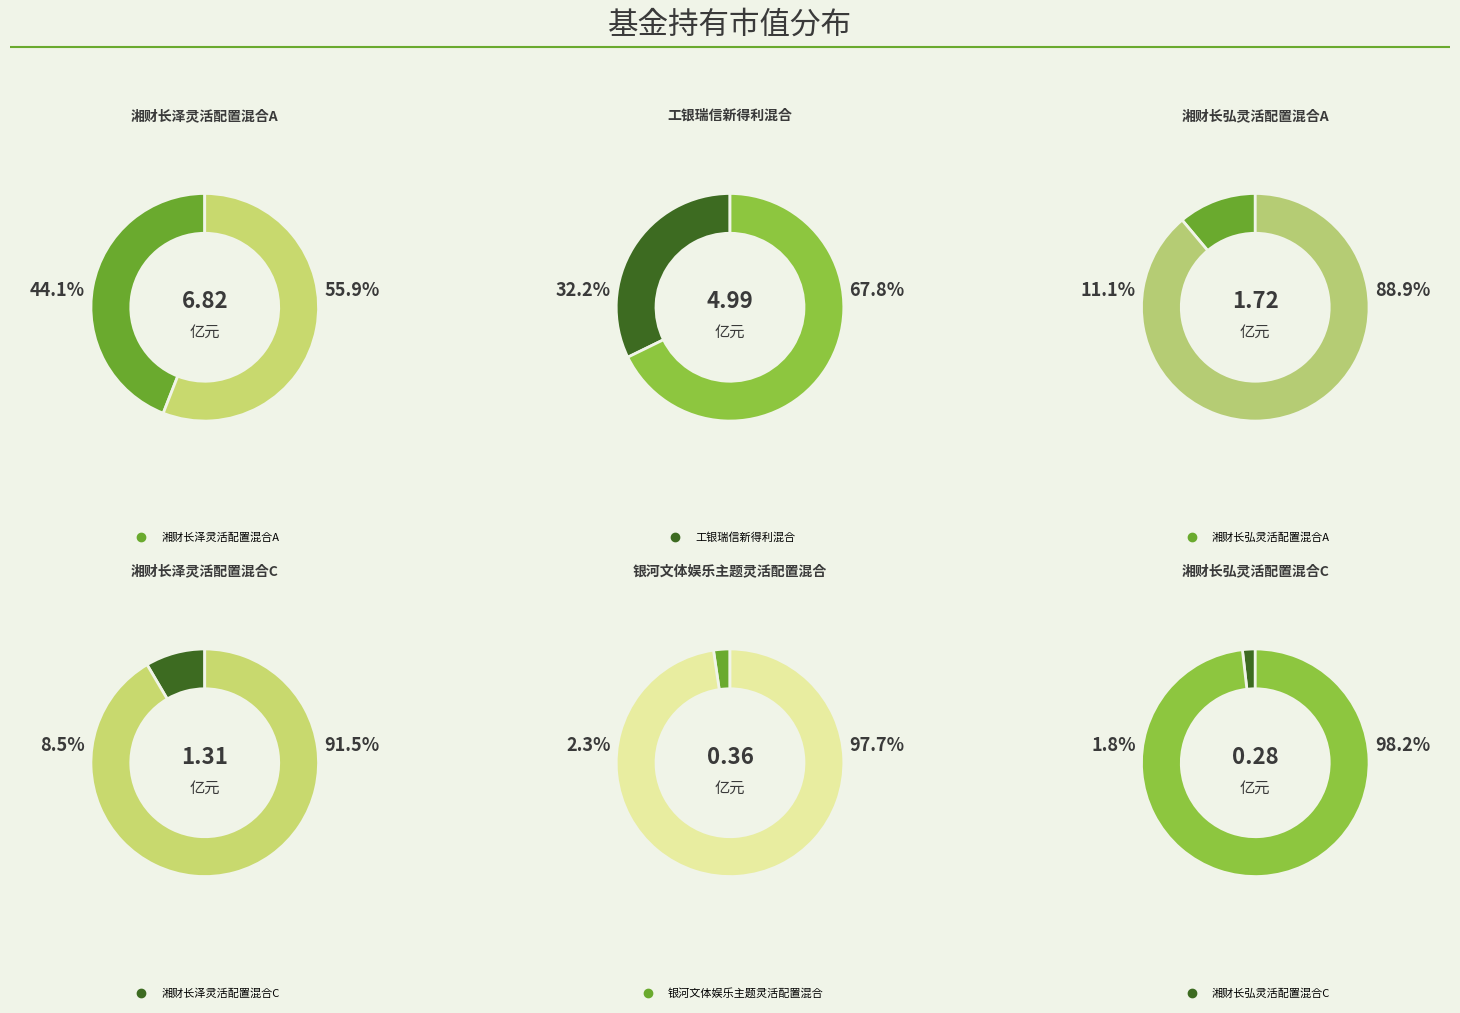

Approximately how many times larger is the value at 湘财长泽灵活配置混合A compared to 湘财长泽灵活配置混合C?

5.2